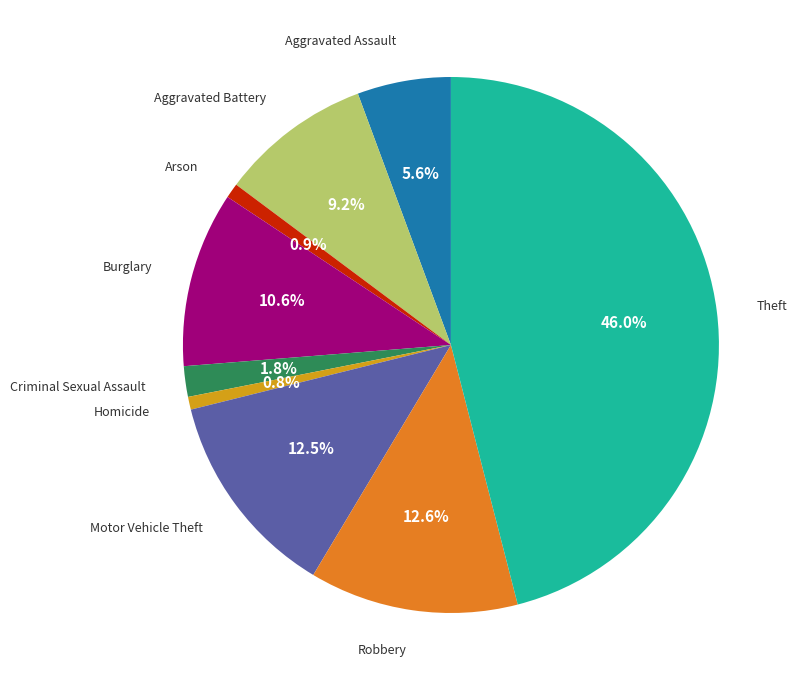

Is there any slice that represents more than half of the pie?

No